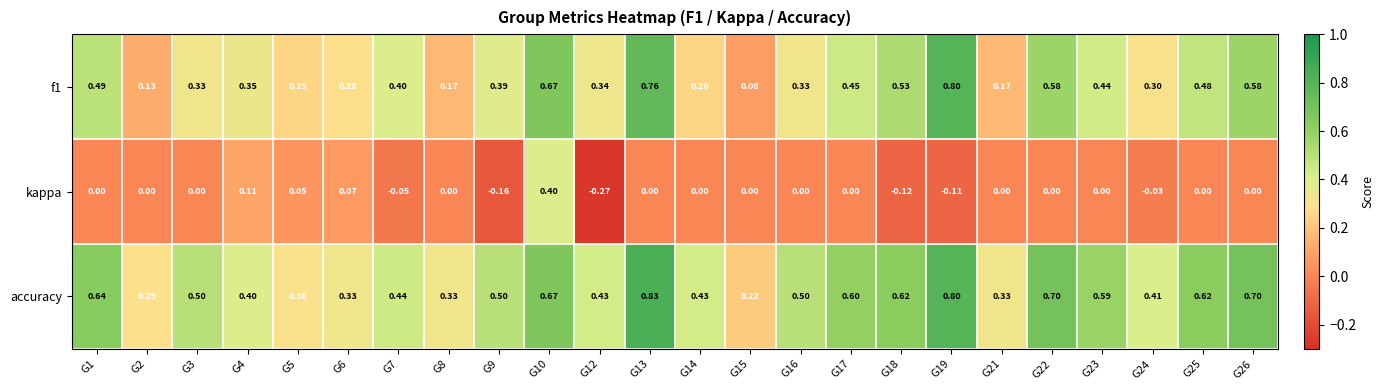

Which series has the largest total across all categories?

accuracy